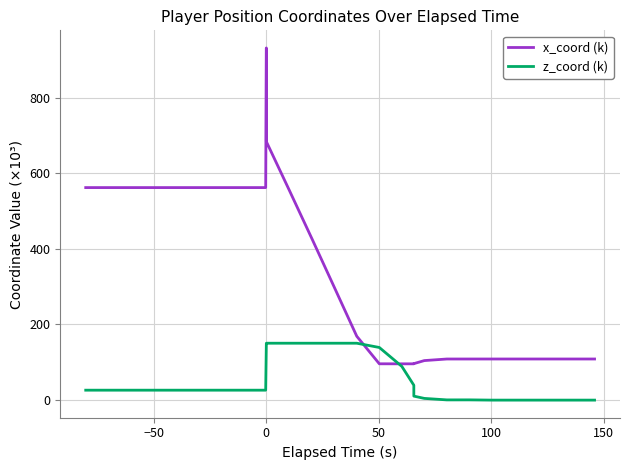

What is the maximum value for x_coord (k)?

932.2